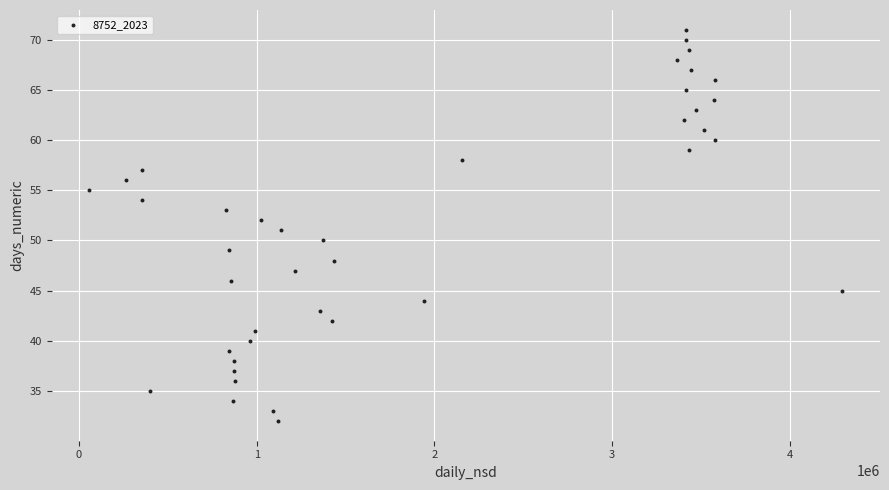

What is the range of Y values (max minus min)?

39